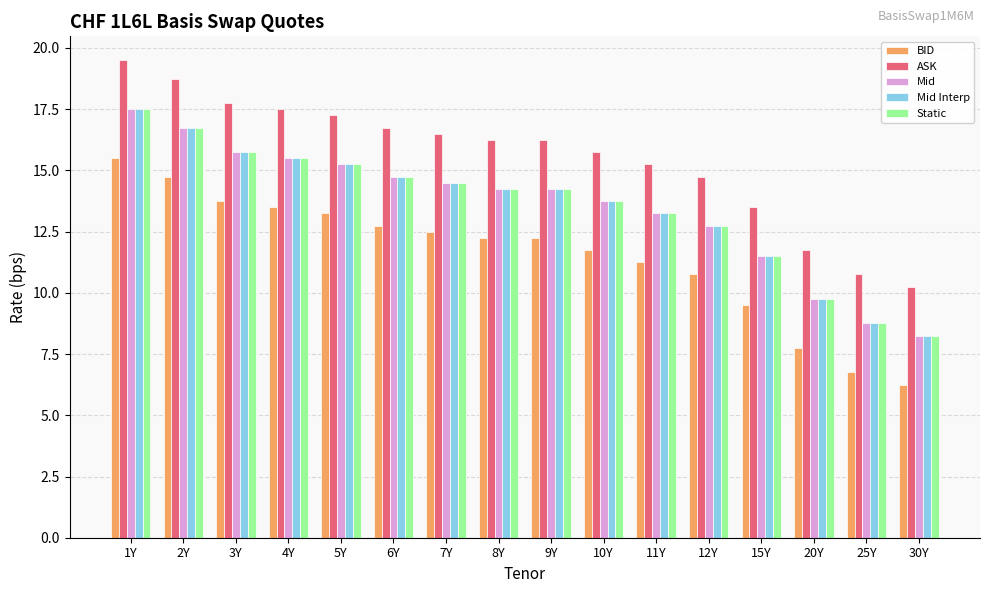

At which category is the sum across all series the highest?

1Y